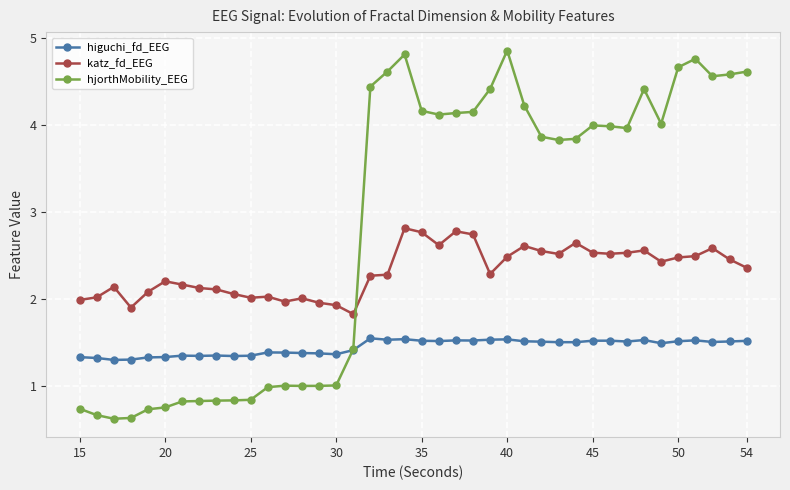

True or false: higuchi_fd_EEG and katz_fd_EEG intersect in this chart.

False